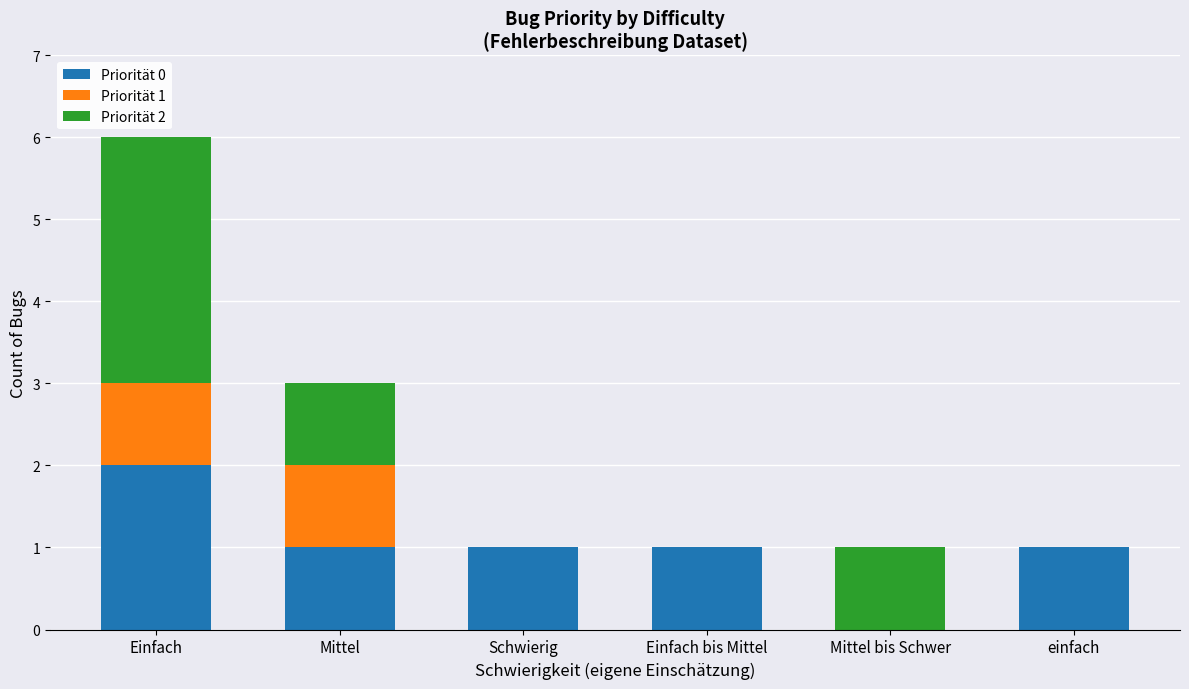

True or false: Priorität 0 has a value of 1 at Mittel.

True